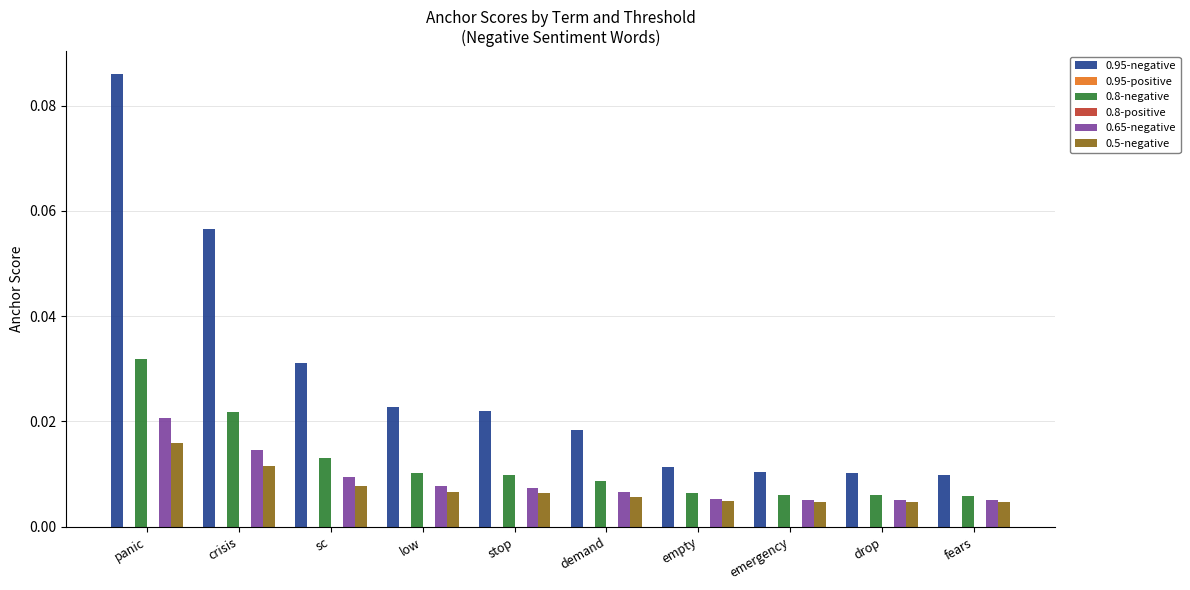

Where is 0.8-negative nearest to the value 0?

fears